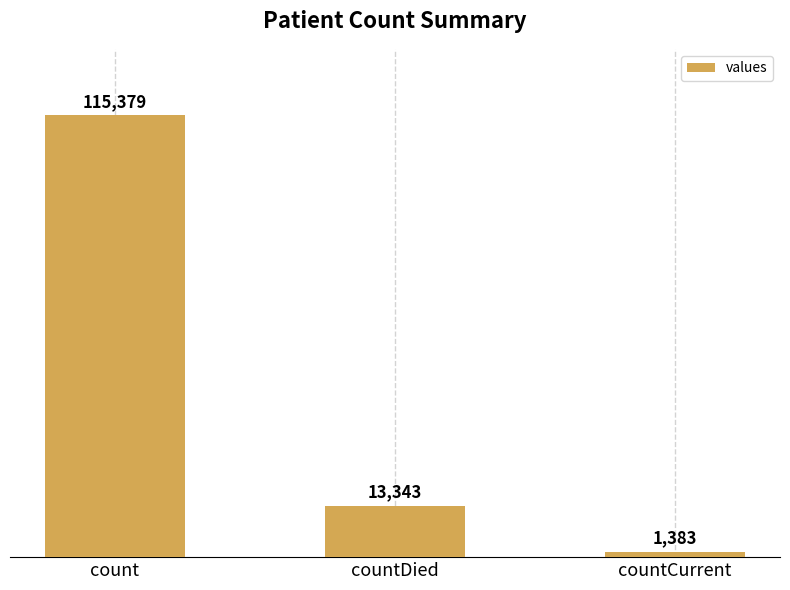

Approximately how many times larger is the value at count compared to countDied?

8.6